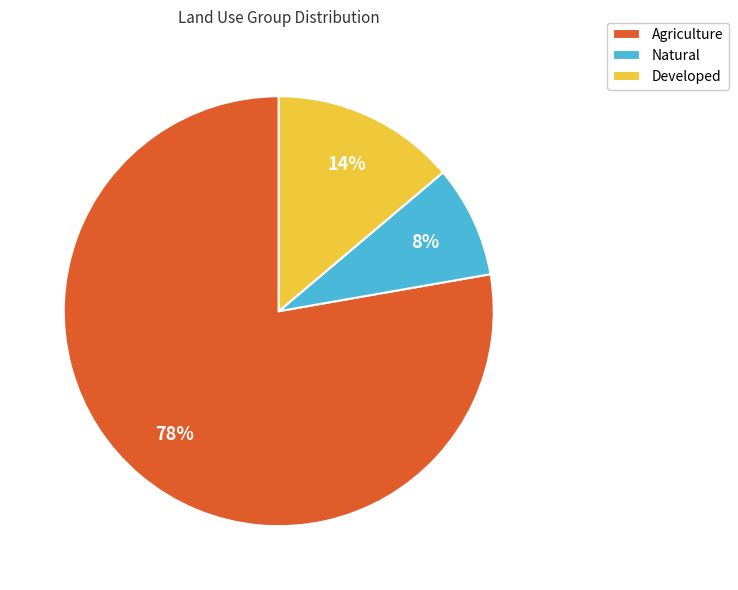

Approximately how many times larger is the value at Natural compared to Developed?

0.6